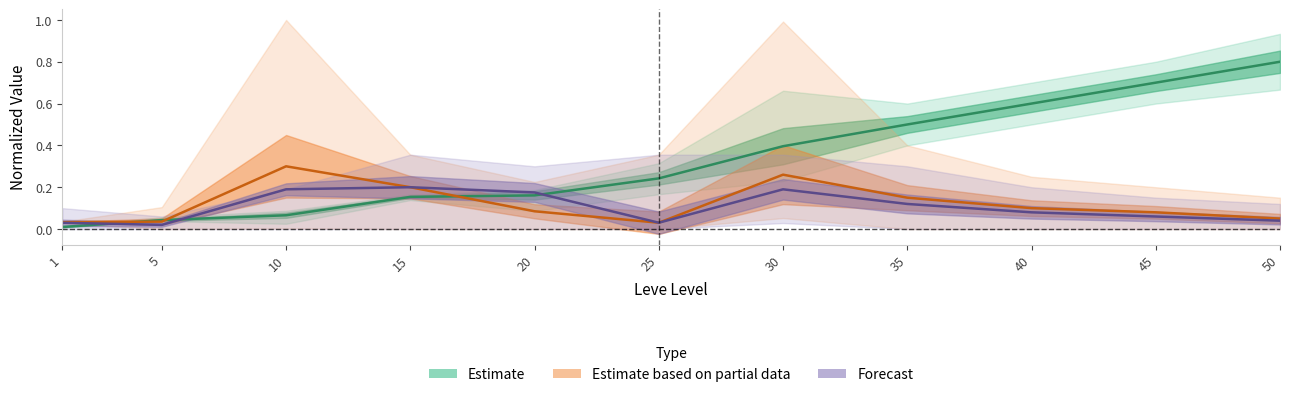

What is the total value across all series at 50?

0.9